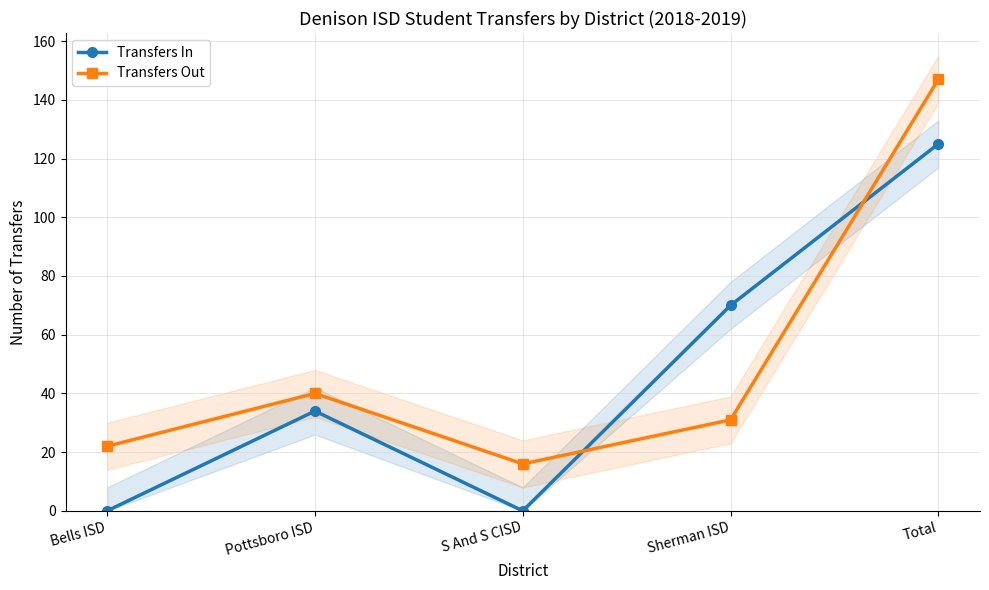

List the labels in order of Transfers Out value, smallest first.

S And S CISD, Bells ISD, Sherman ISD, Pottsboro ISD, Total